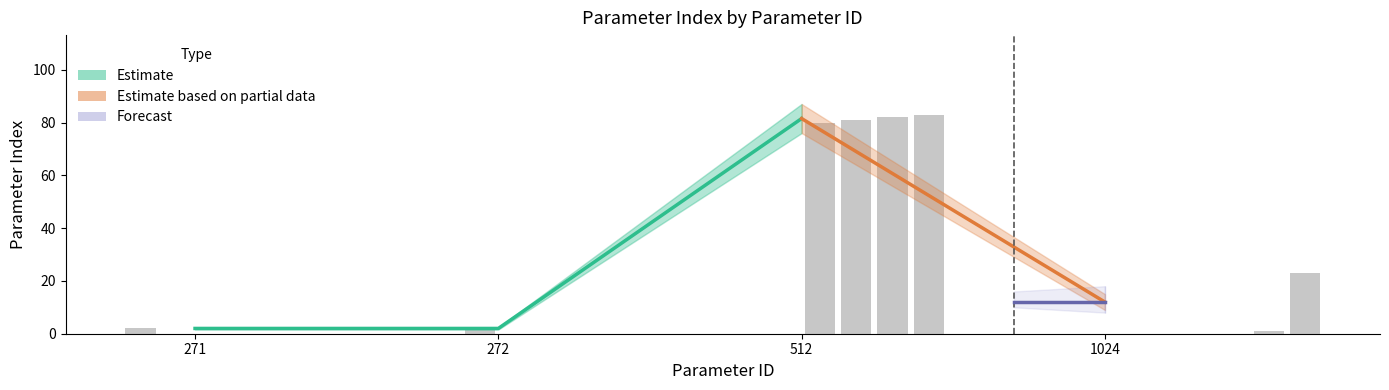

What is the difference between the maximum and minimum values?

82